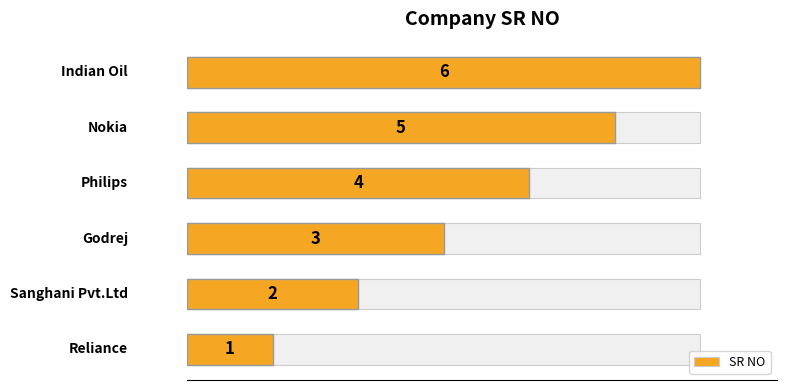

What is the difference between the second highest and second lowest values?

3